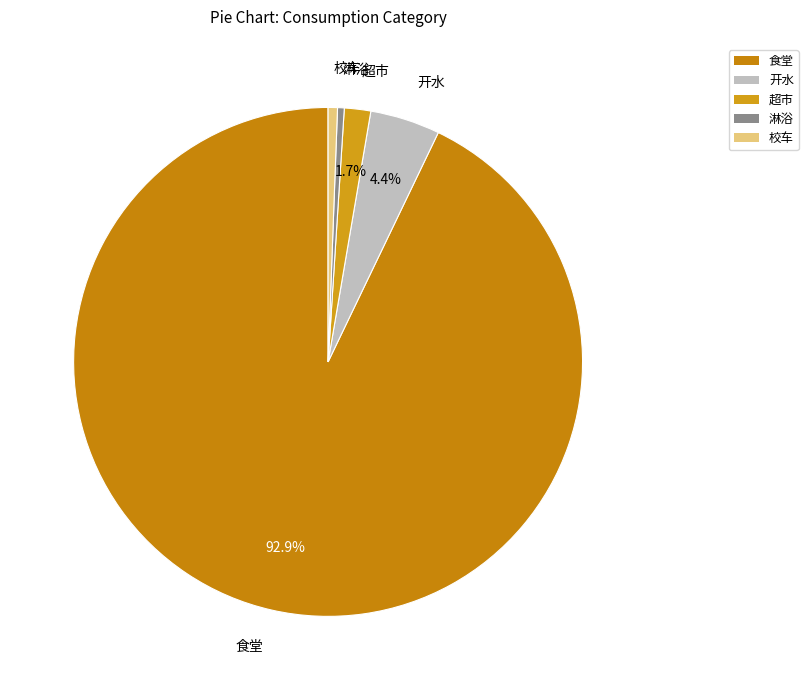

Do 淋浴 and 开水 together represent more than half of the pie?

No